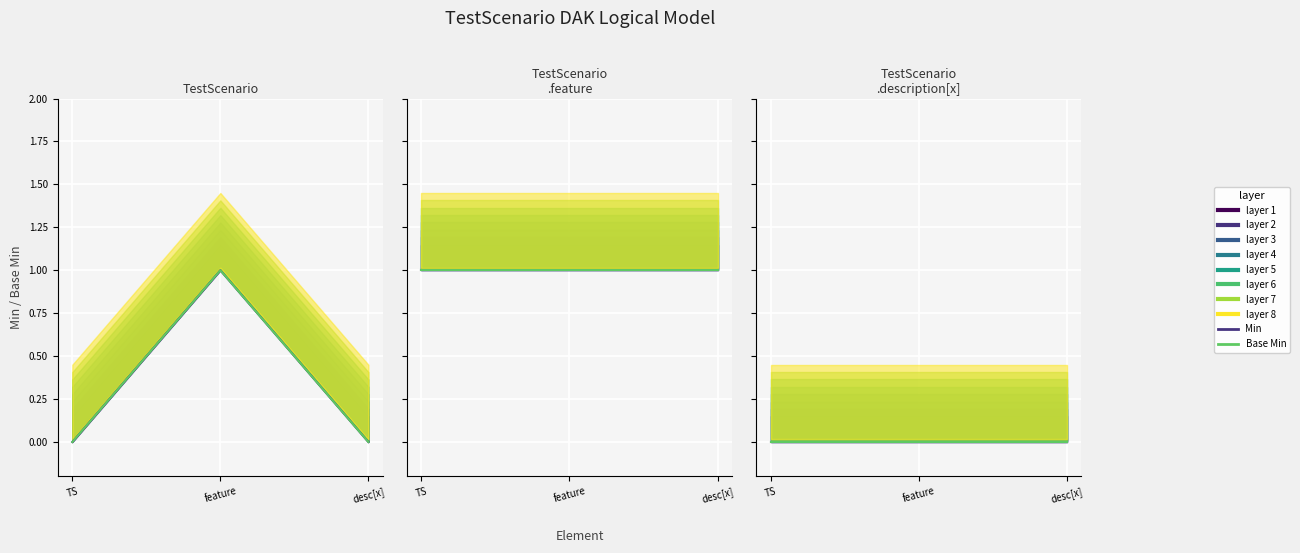

Which series has the widest spread of values?

Min